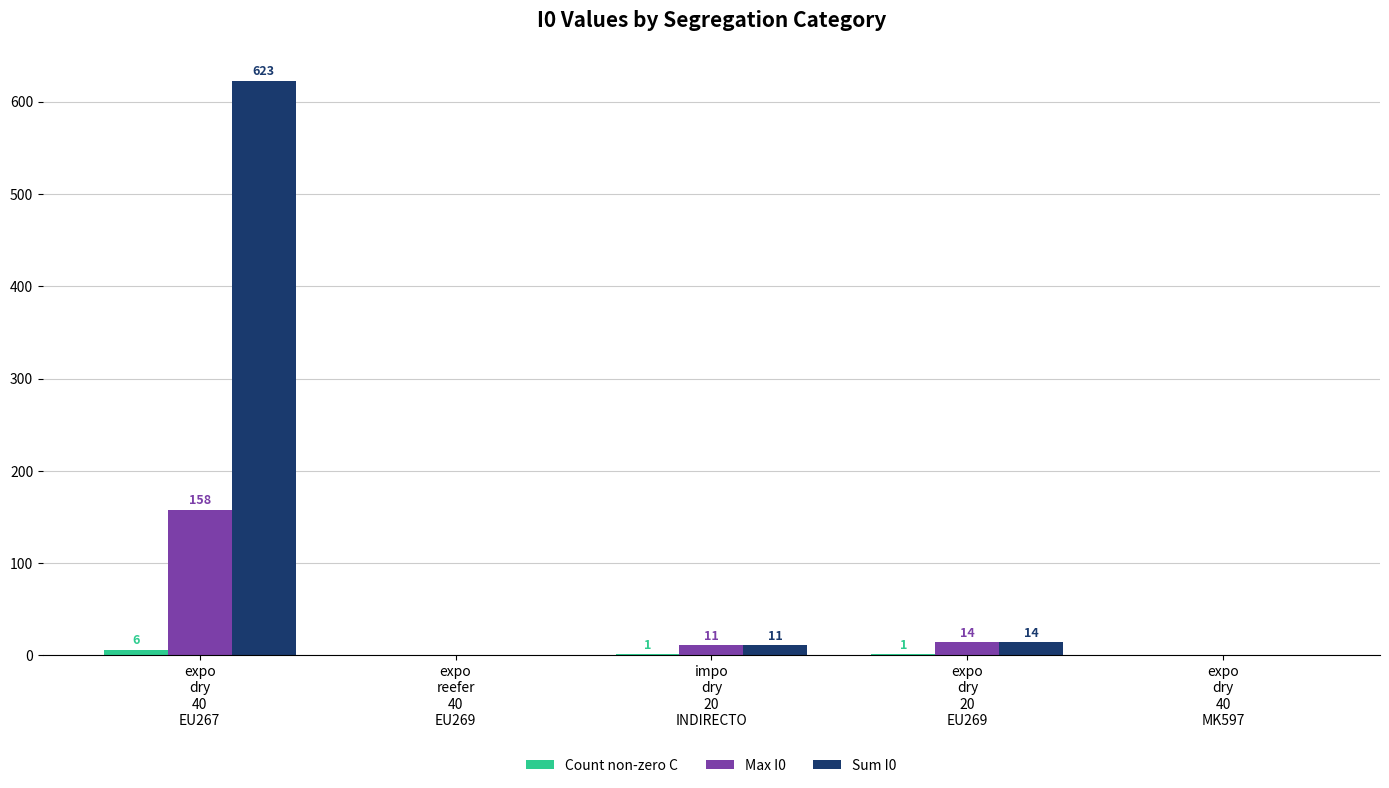

What is the spread (max minus min) of values at expo
dry
20
EU269?

13